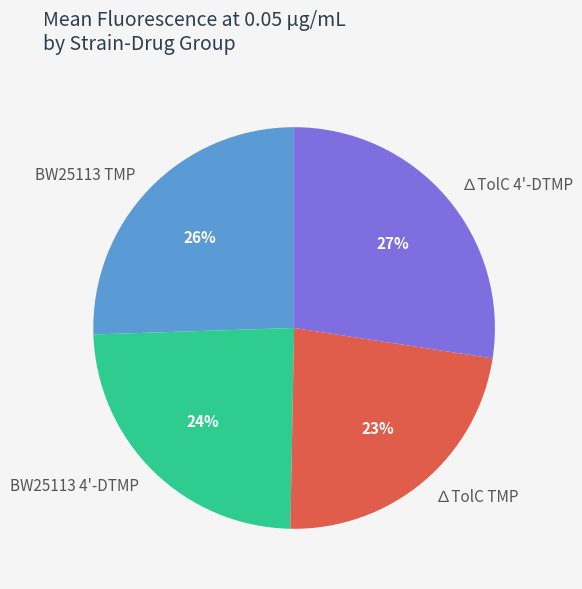

How many segments does this pie chart have?

4